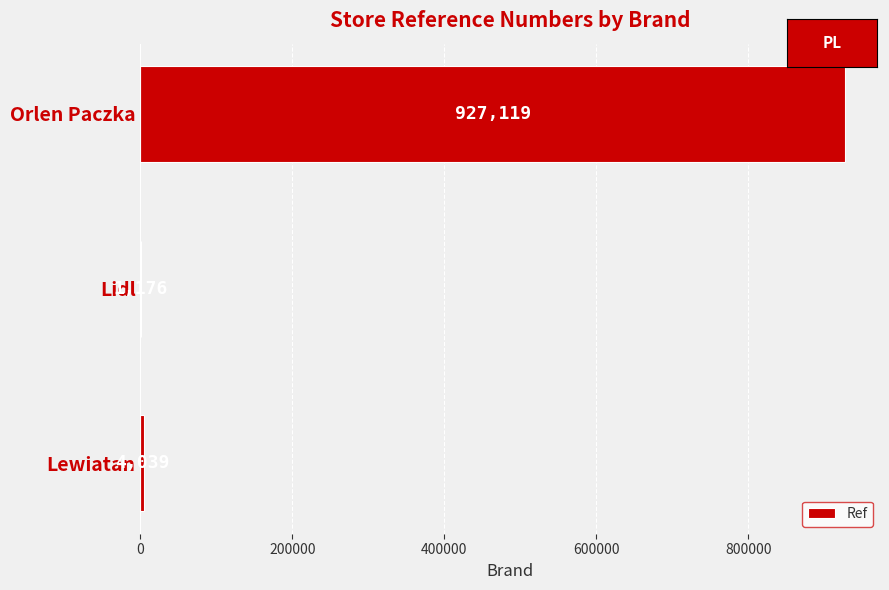

What is the average value?

310778